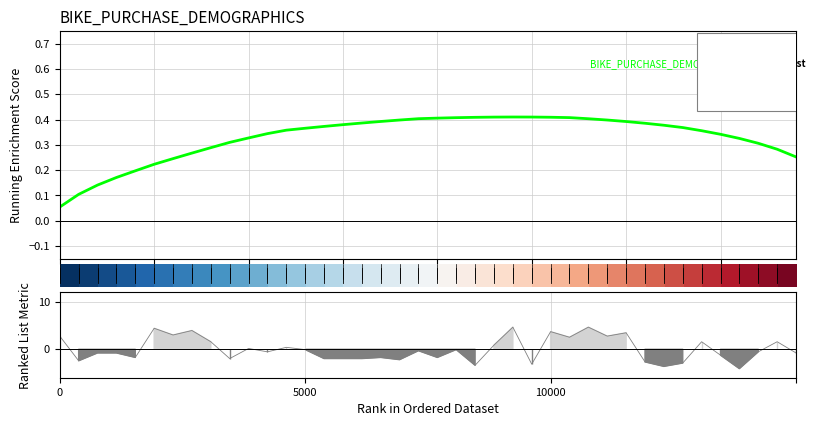

Is it true that row_0 equals 0.0 at 5?

False